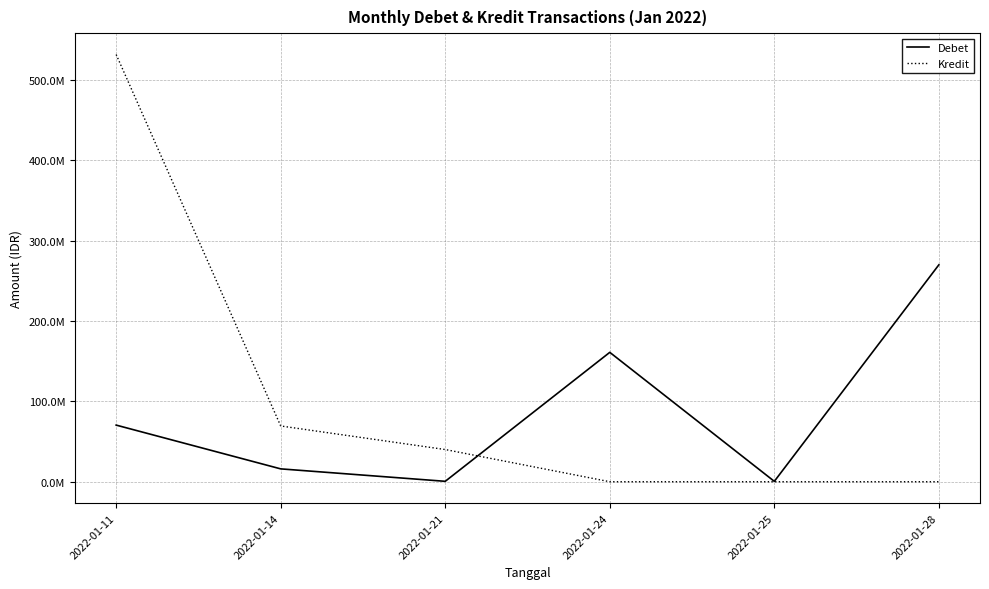

What are all the series names shown in the legend?

Debet, Kredit